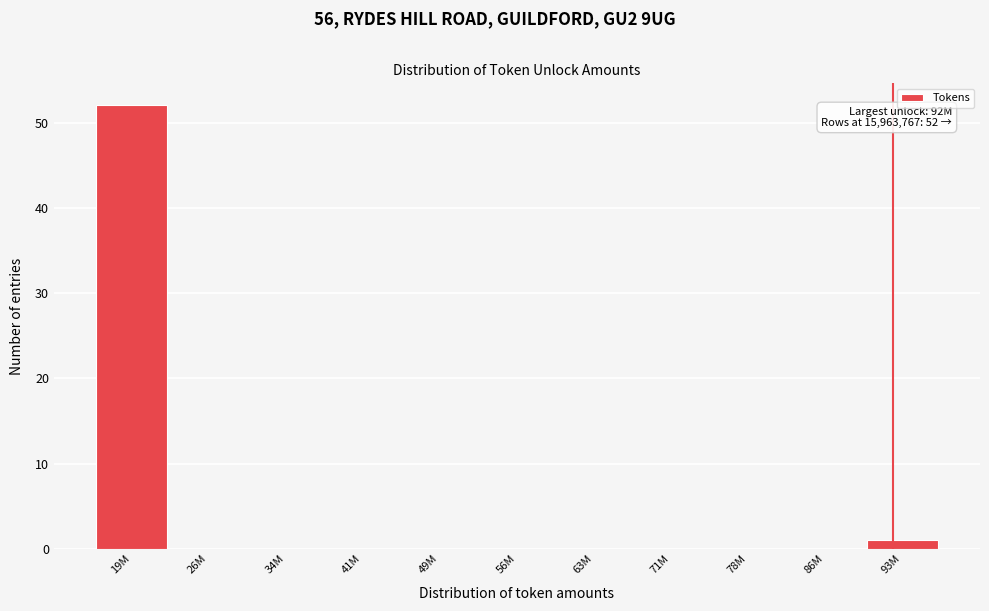

Reading left to right, what are all the values shown in this chart?

19M=52	26M=0	34M=0	41M=0	49M=0	56M=0	63M=0	71M=0	78M=0	86M=0	93M=1